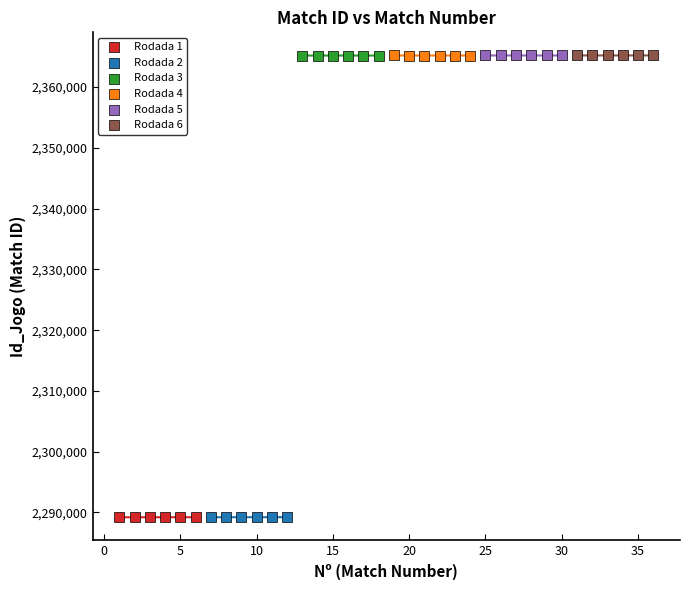

What are all the series names shown in the legend?

Rodada 1, Rodada 2, Rodada 3, Rodada 4, Rodada 5, Rodada 6